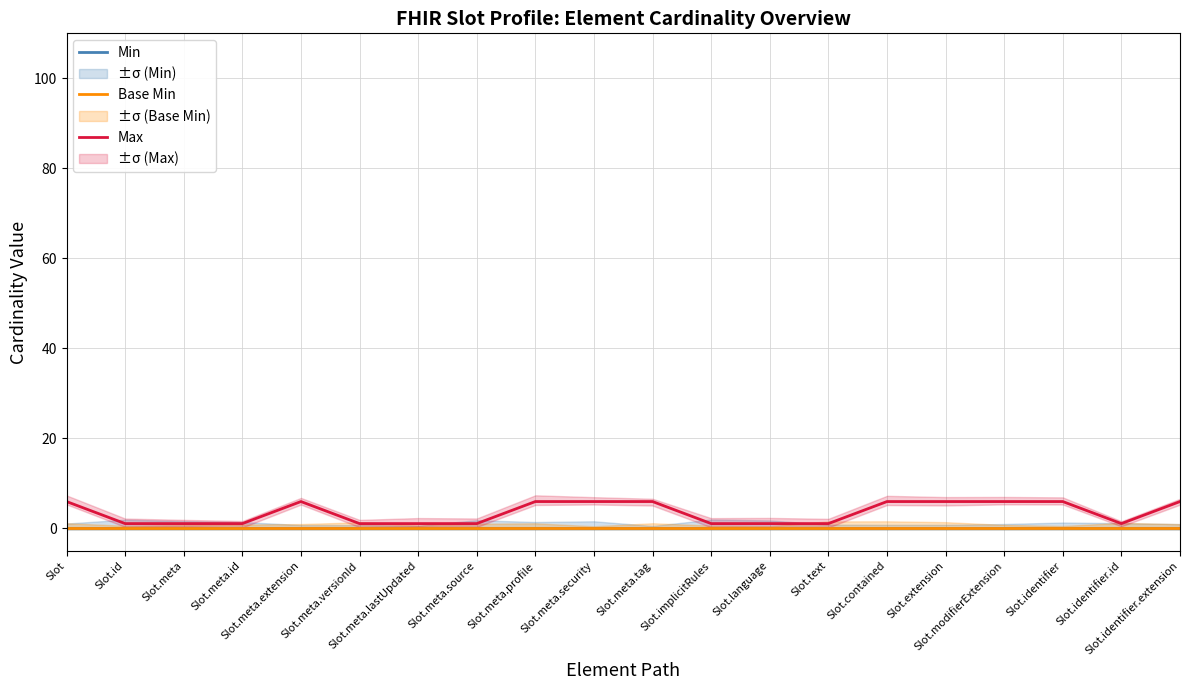

True or false: Min and Base Min intersect in this chart.

False